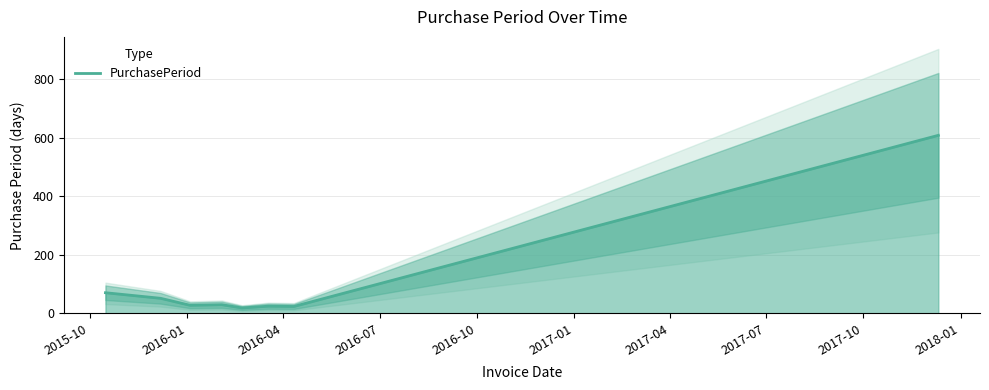

Count the number of data series in this chart.

1